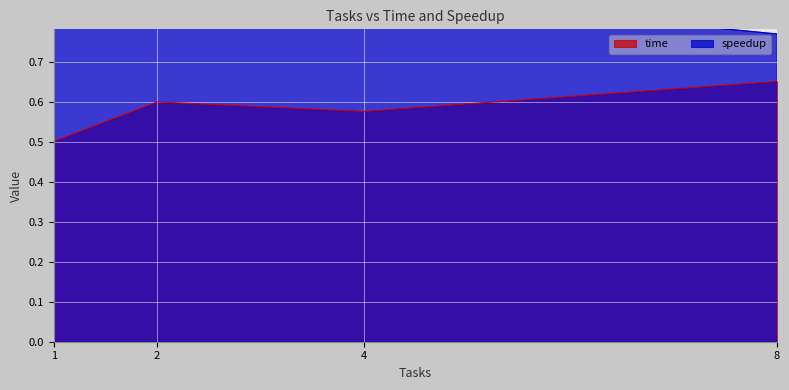

The time series shows 0.6 at 2. True or false?

True